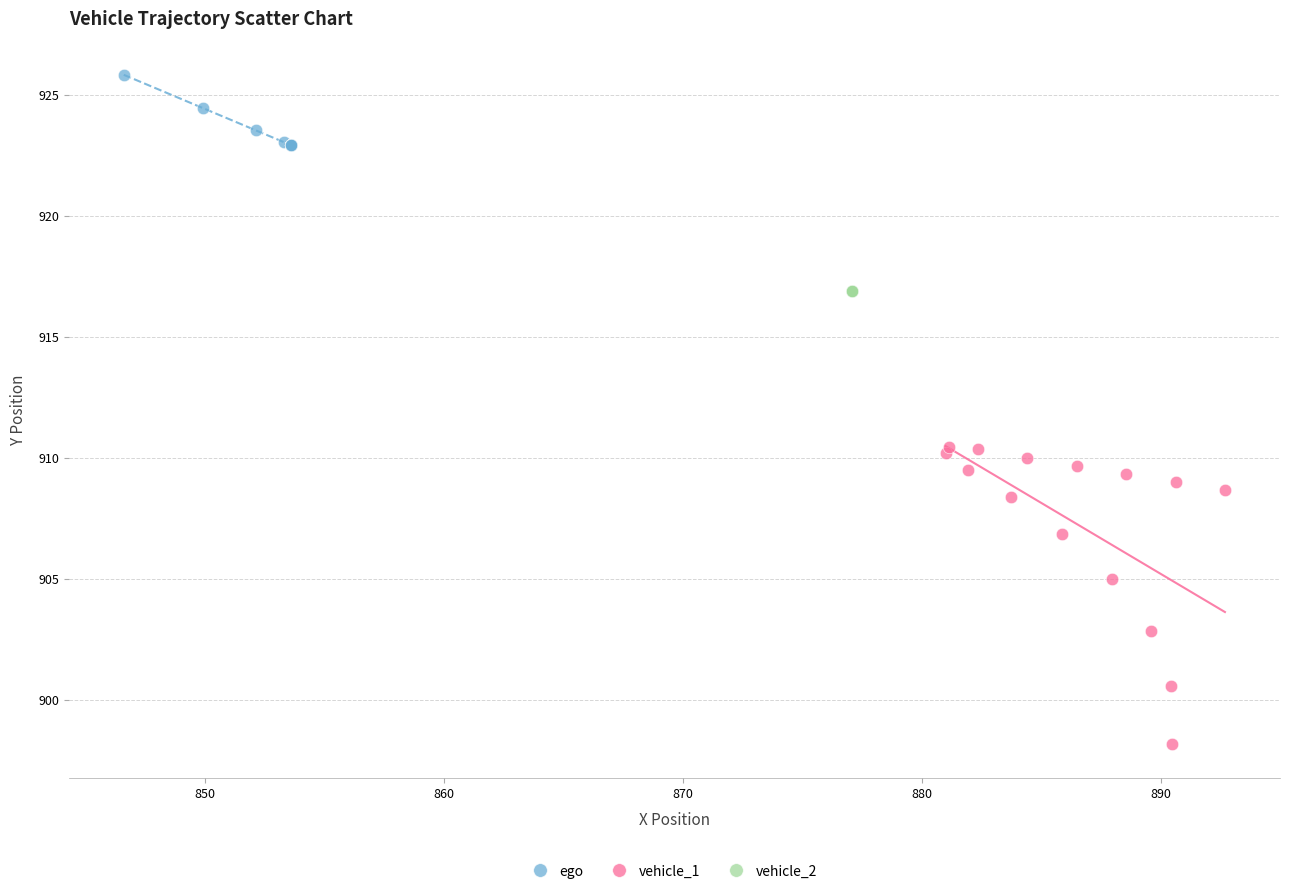

Which series contains the highest Y value?

ego